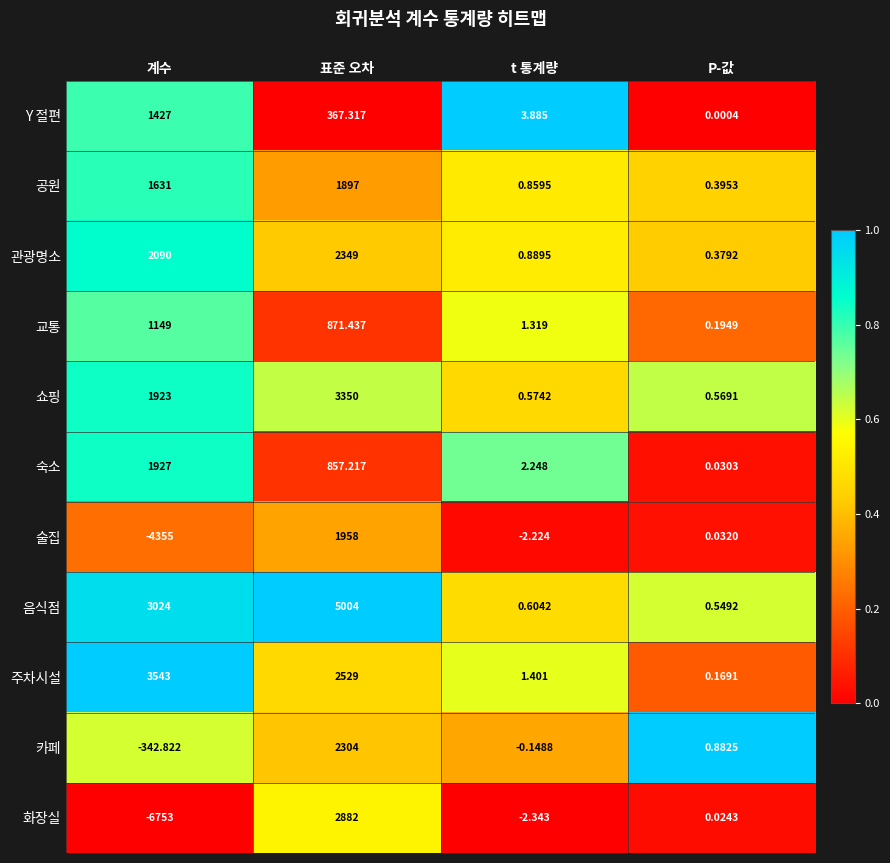

Which series has the widest spread of values?

화장실